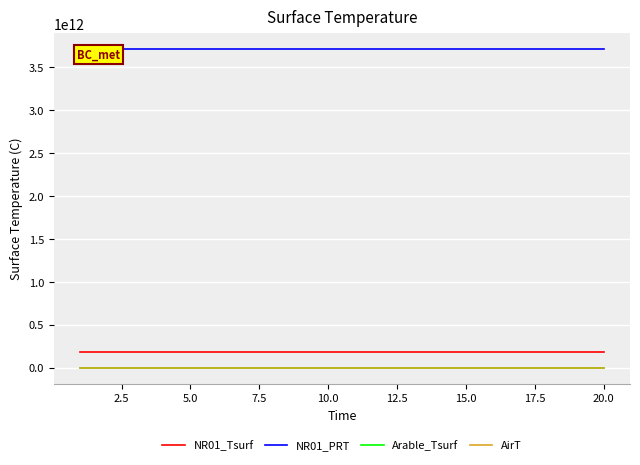

The value of NR01_PRT at 5.0 is 1544905560437.8. True or false?

False